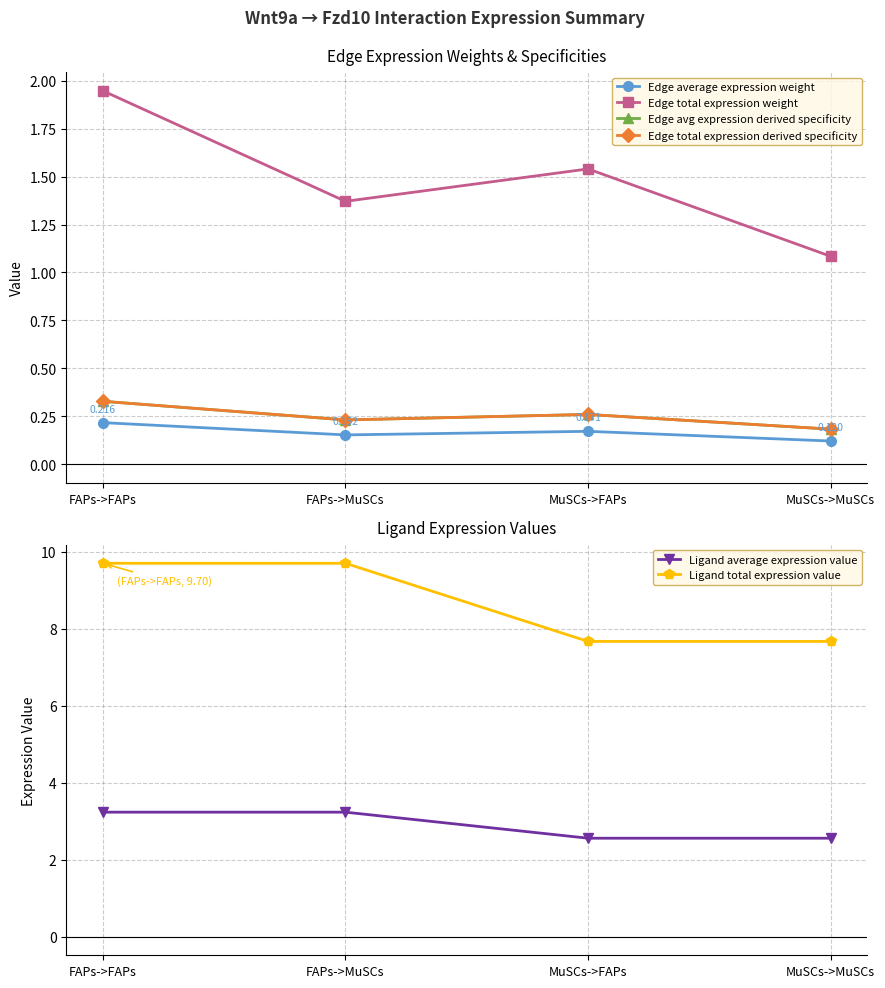

Is this an area chart (filled region under the line)?

No